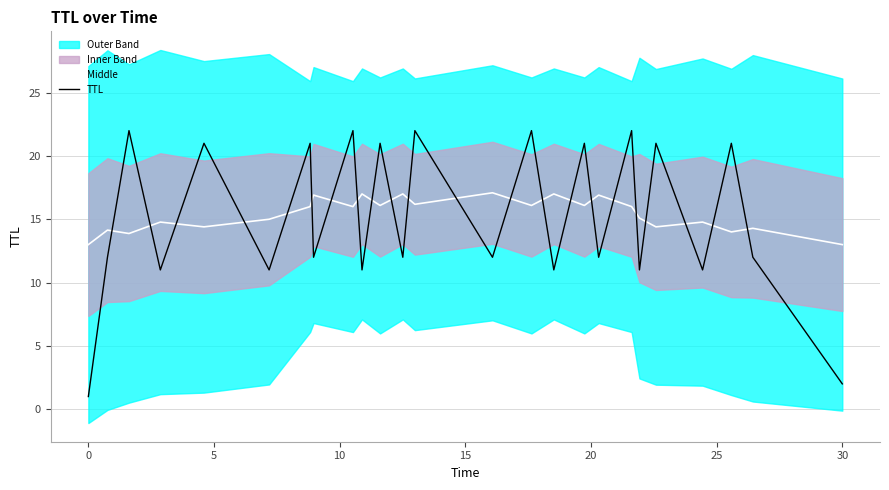

What is the greatest value displayed?

22.0